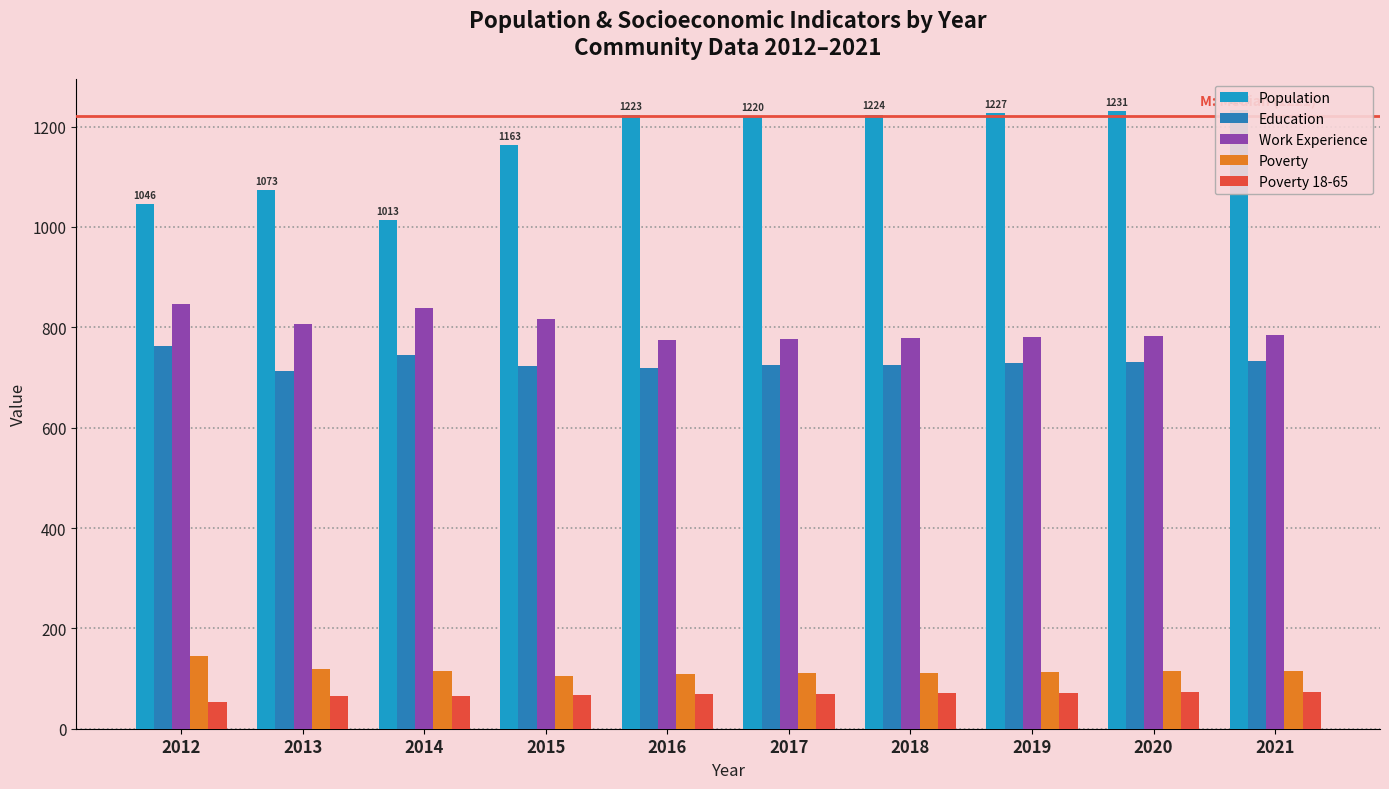

What is the sum of the Population values at 2014 and 2017?

2233